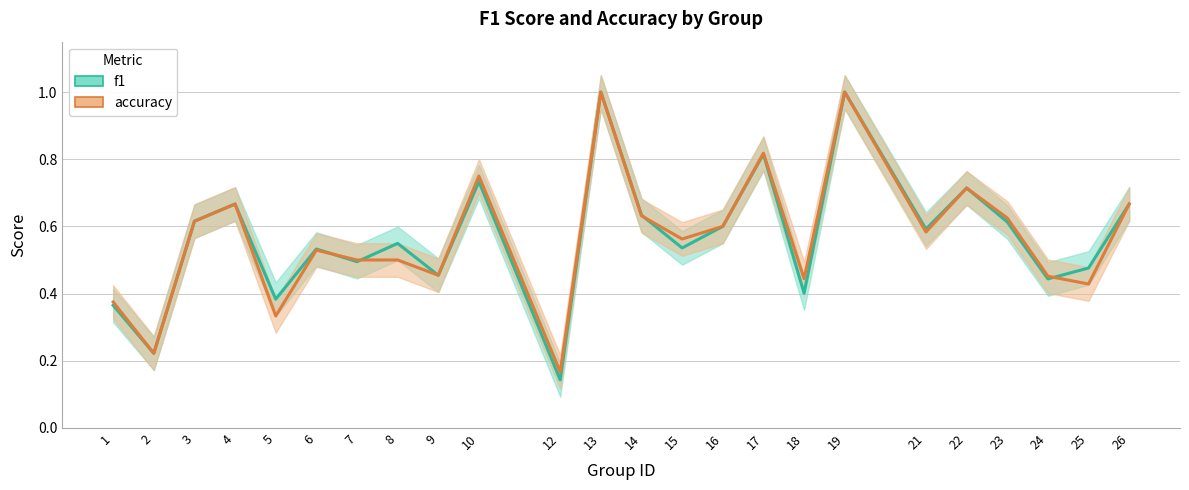

How many series are shown in this chart?

2